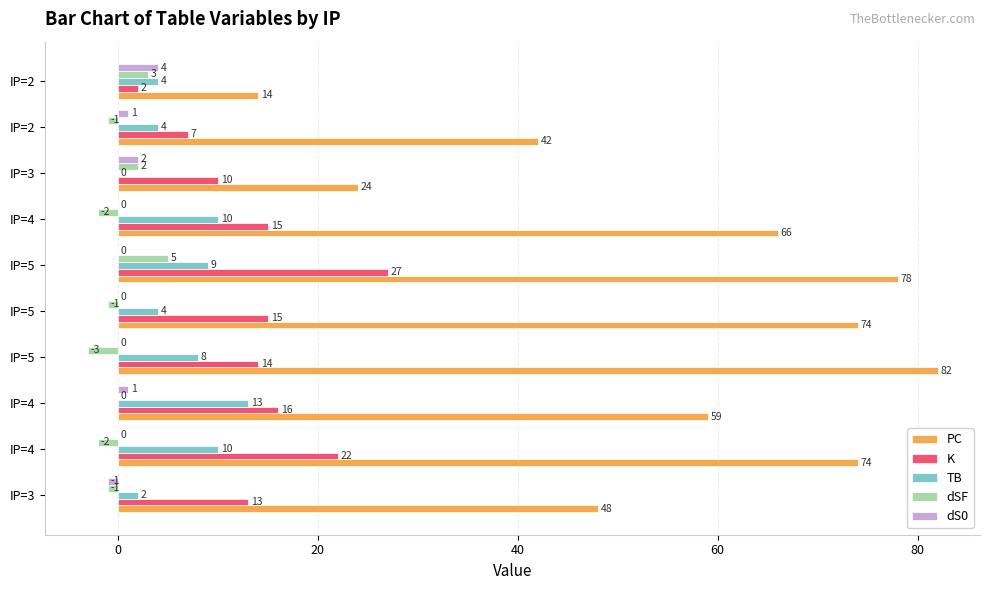

Reading right to left, list all the values displayed in this chart.

PC: 14	42	24	66	78	74	82	59	74	48
K: 2	7	10	15	27	15	14	16	22	13
TB: 4	4	0	10	9	4	8	13	10	2
dSF: 3	-1	2	-2	5	-1	-3	0	-2	-1
dS0: 4	1	2	0	0	0	0	1	0	-1